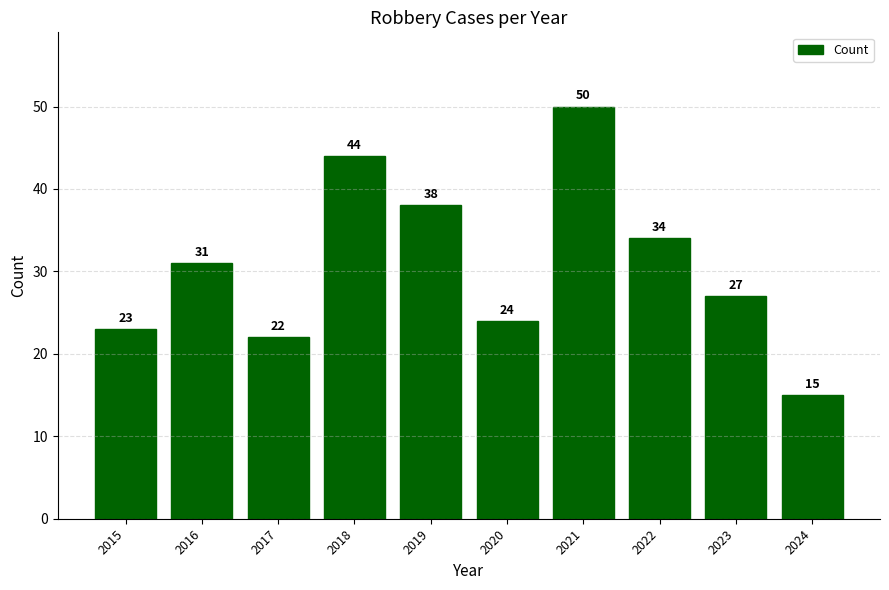

What is the maximum value shown in the chart?

50